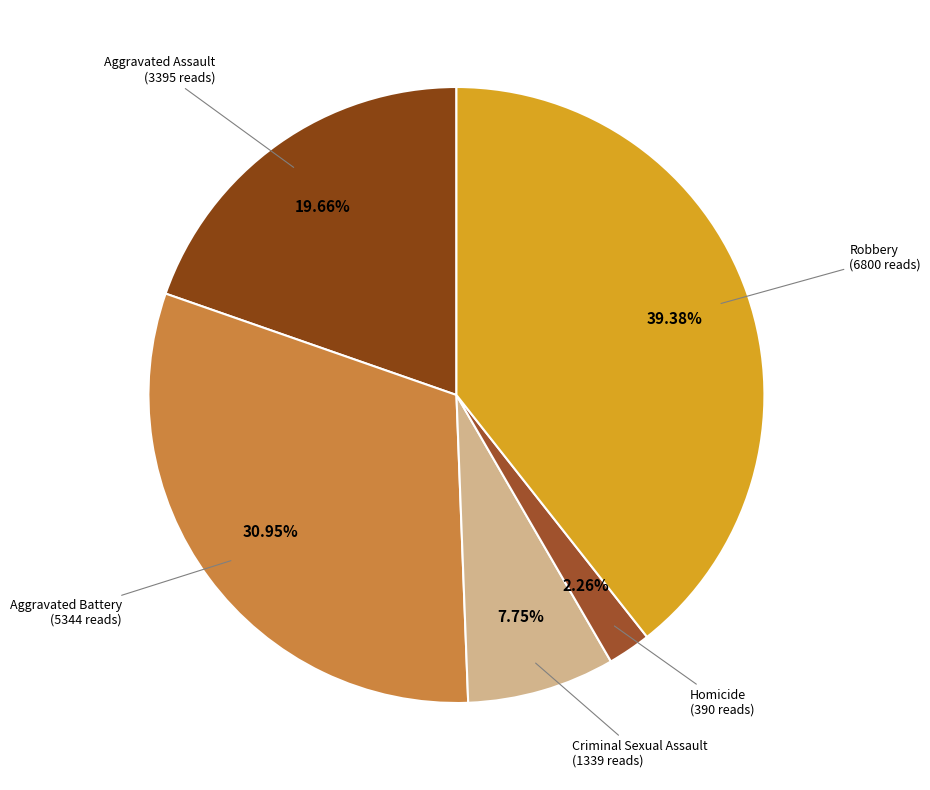

Rank the categories by value from highest to lowest.

Robbery, Aggravated Battery, Aggravated Assault, Criminal Sexual Assault, Homicide